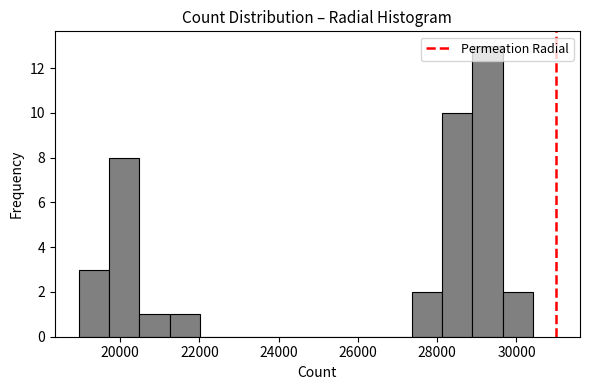

Read against the x-axis, roughly where is the centre of the tallest bar?

29200